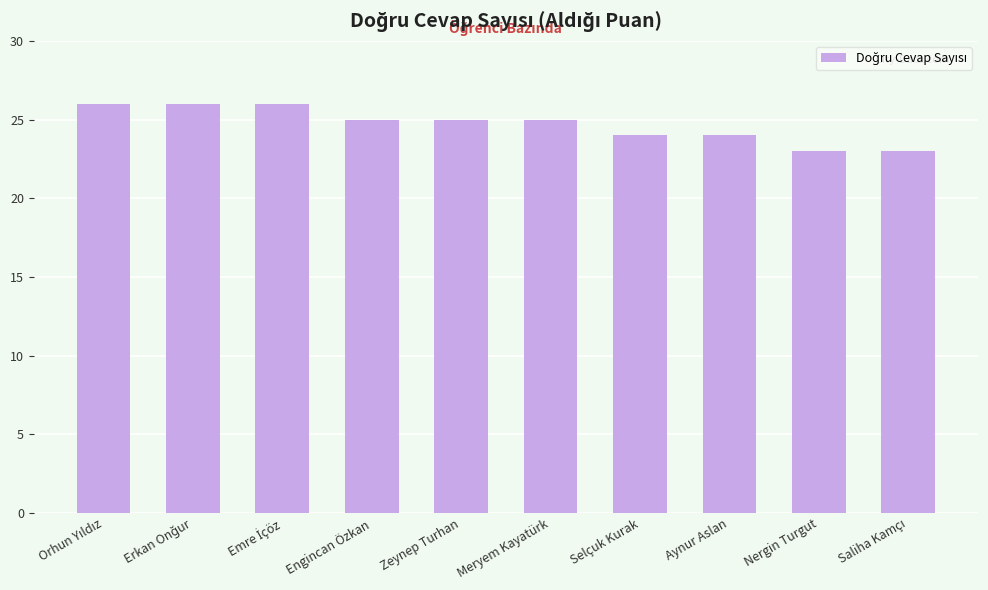

What is the ratio of the value at Zeynep Turhan to the value at Selçuk Kurak?

1.0